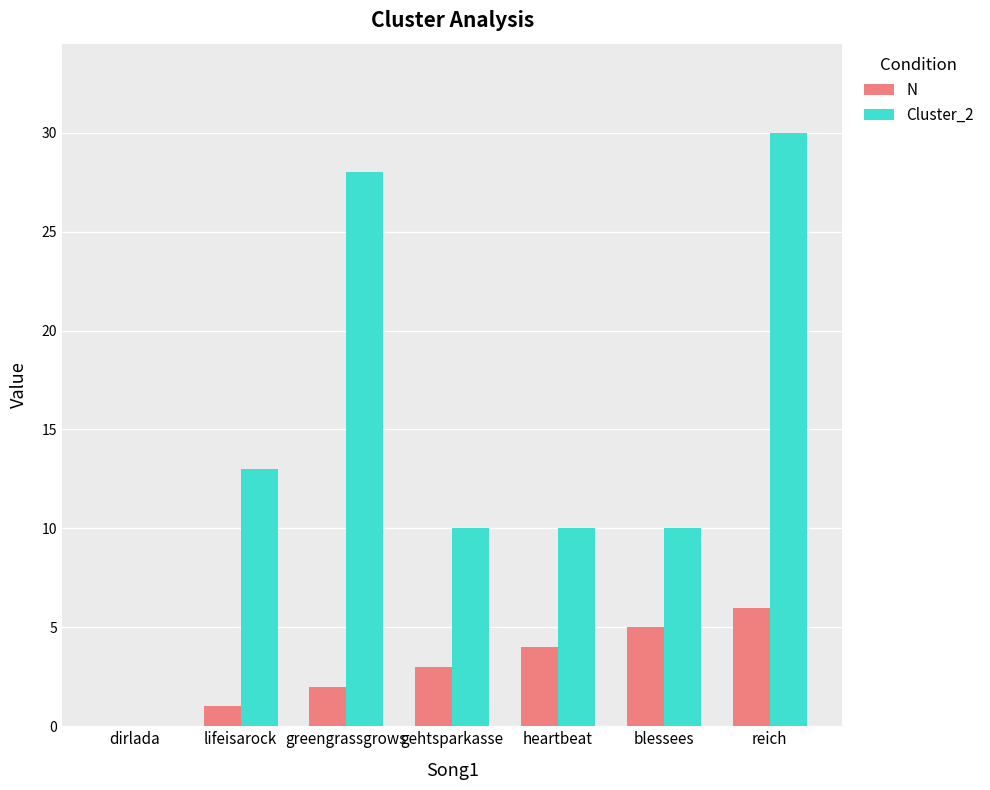

Is the value of Cluster_2 at heartbeat greater than the value of N at dirlada?

Yes